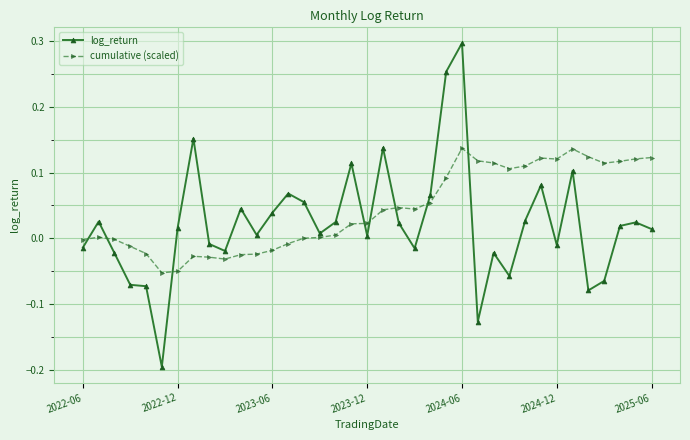

List the series in order of their overall mean, lowest first.

log_return, cumulative (scaled)